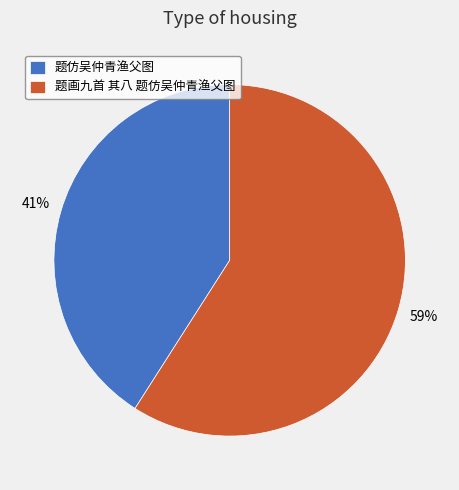

Between 题画九首 其八 题仿吴仲青渔父图 and 题仿吴仲青渔父图, which is larger?

题画九首 其八 题仿吴仲青渔父图